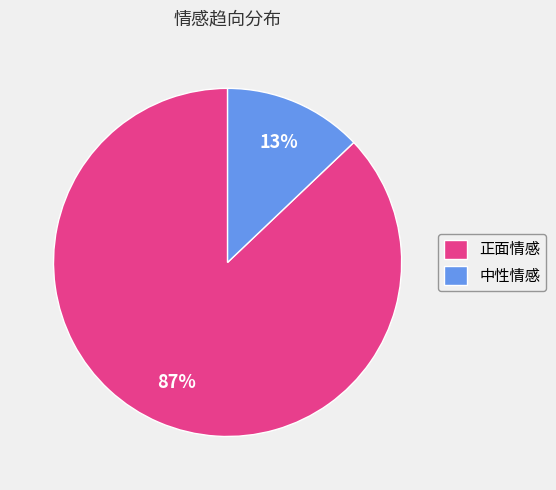

Is the sum of 正面情感 and 中性情感 greater than half?

Yes